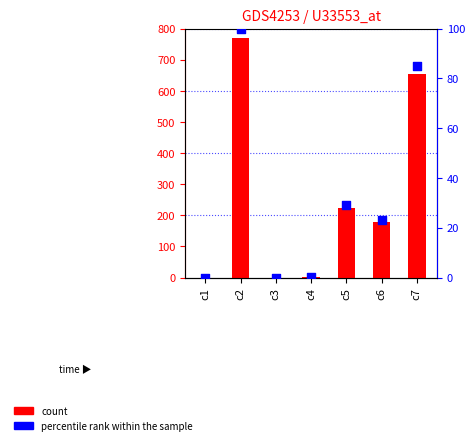

What are all the series names shown in the legend?

count, percentile rank within the sample